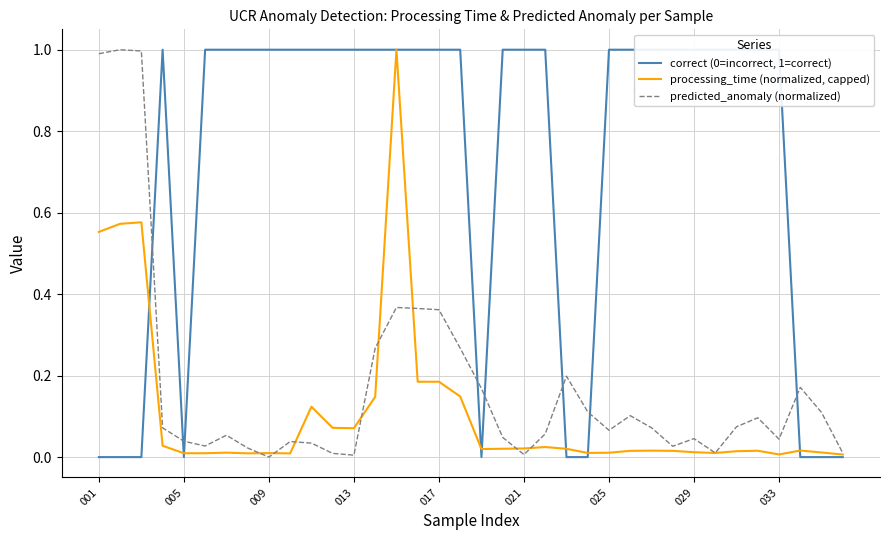

Which category has the lowest value in the correct (0=incorrect, 1=correct) series?

001